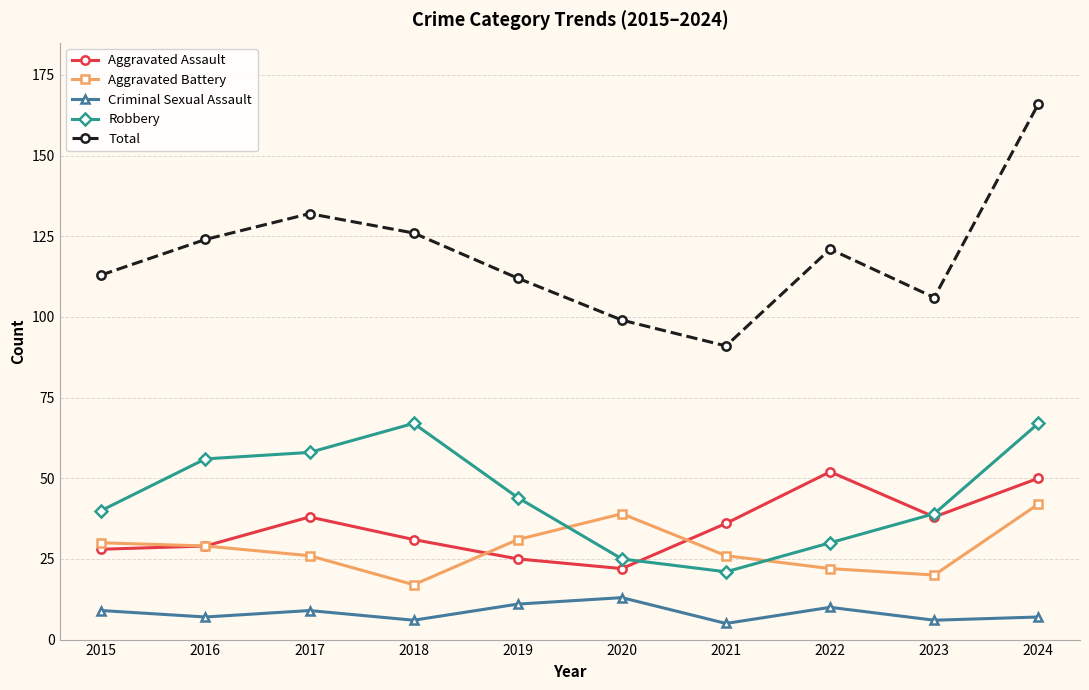

Which series has the widest spread of values?

Total